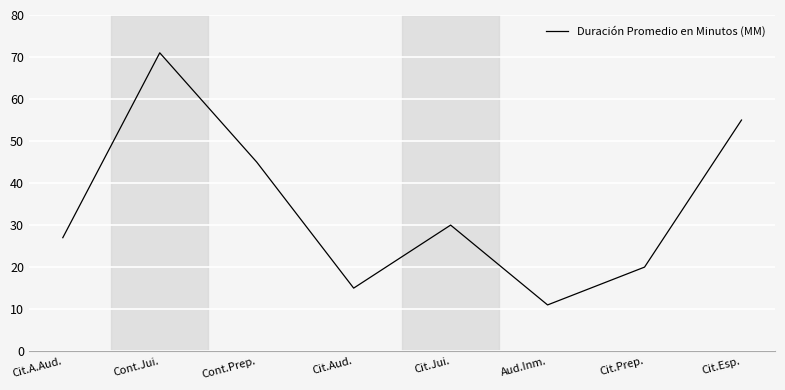

Rank the categories by value from lowest to highest.

Aud.Inm., Cit.Aud., Cit.Prep., Cit.A.Aud., Cit.Jui., Cont.Prep., Cit.Esp., Cont.Jui.